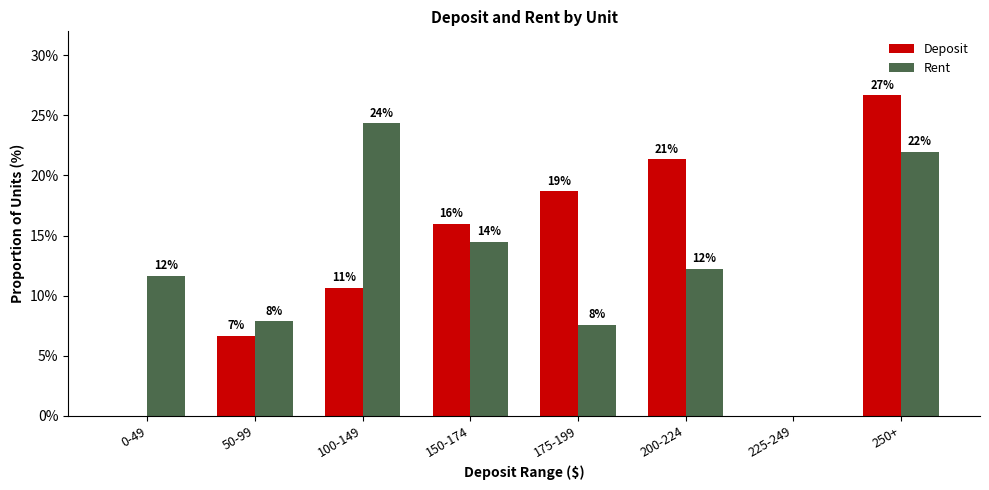

What is the value of the Rent bar at the 6th from the left?

12.2